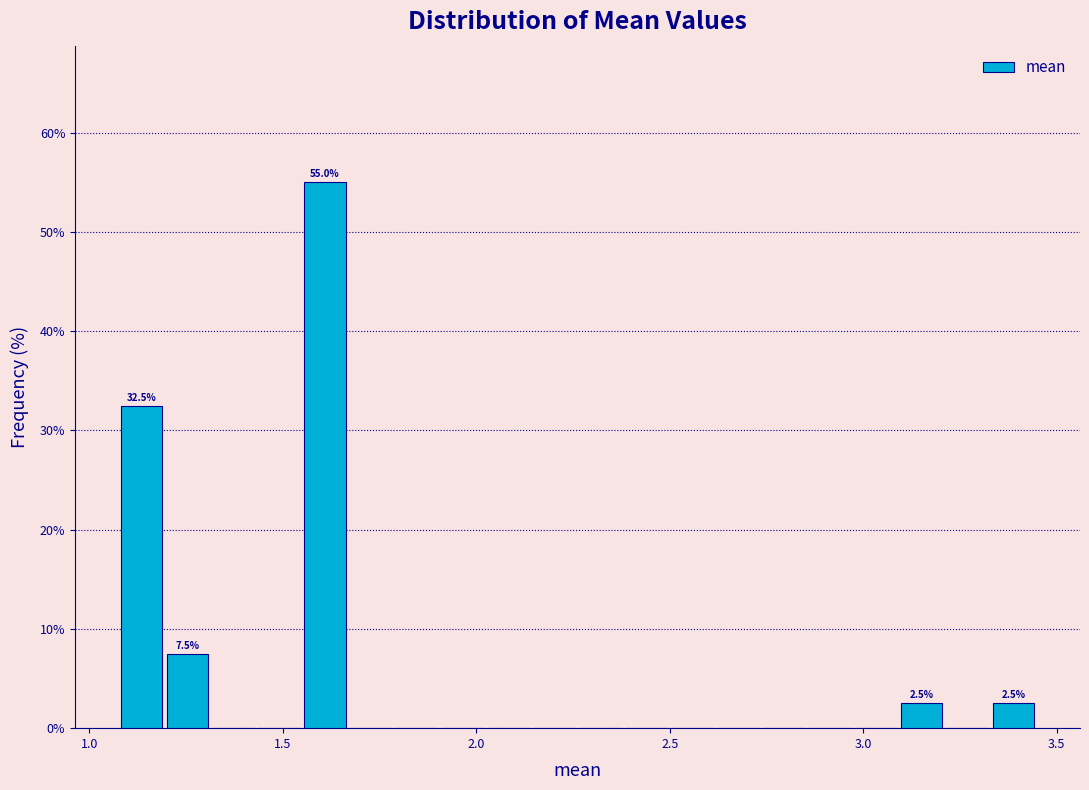

Read against the x-axis, roughly where is the centre of the tallest bar?

1.60